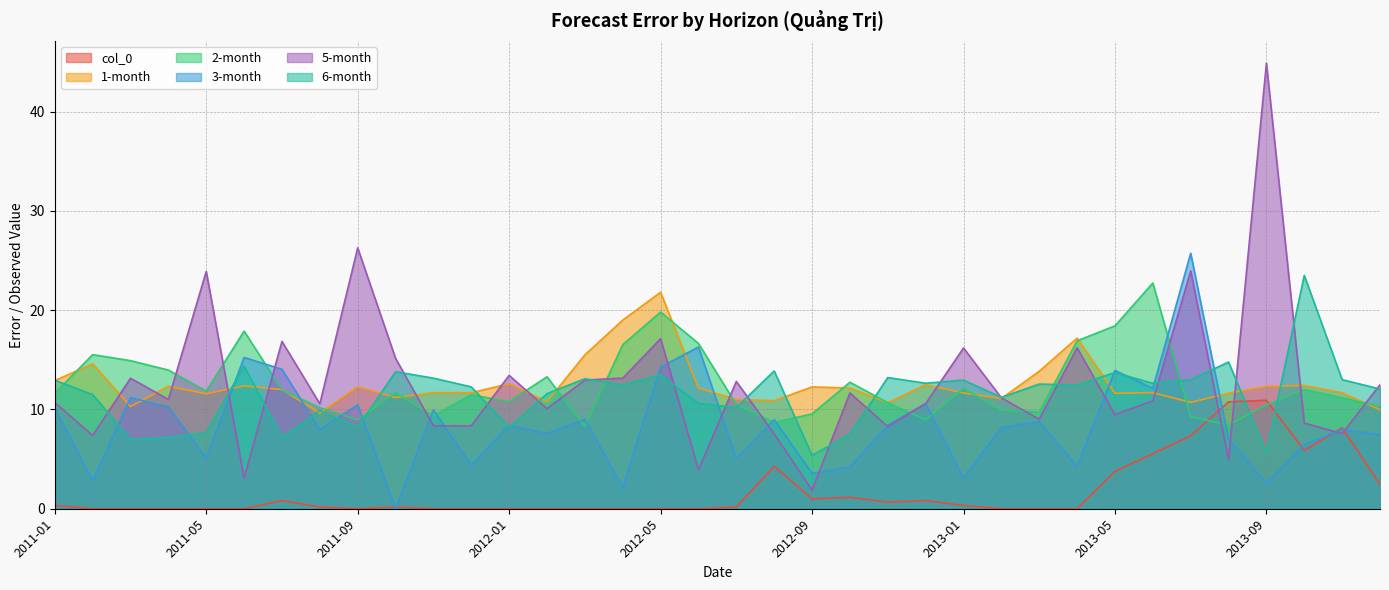

Reading left to right, list all the values displayed in this chart.

col_0: 2011-01=0.3	2011-02=0.0	2011-03=0.0	2011-04=0.0	2011-05=0.0	2011-06=0.0	2011-07=0.8	2011-08=0.2	2011-09=0.0	2011-10=0.2	2011-11=0.0	2011-12=0.0	2012-01=0.0	2012-02=0.0	2012-03=0.0	2012-04=0.0	2012-05=0.0	2012-06=0.0	2012-07=0.2	2012-08=4.3	2012-09=1.0	2012-10=1.2	2012-11=0.7	2012-12=0.8	2013-01=0.3	2013-02=0.0	2013-03=0.0	2013-04=0.0	2013-05=3.8	2013-06=5.5	2013-07=7.3	2013-08=10.8	2013-09=10.9	2013-10=5.9	2013-11=8.2	2013-12=2.4
1-month: 2011-01=12.9	2011-02=14.6	2011-03=10.3	2011-04=12.3	2011-05=11.6	2011-06=12.4	2011-07=12.0	2011-08=9.6	2011-09=12.3	2011-10=11.2	2011-11=11.7	2011-12=11.7	2012-01=12.6	2012-02=10.8	2012-03=15.5	2012-04=19.0	2012-05=21.8	2012-06=12.2	2012-07=11.0	2012-08=10.9	2012-09=12.3	2012-10=12.2	2012-11=10.7	2012-12=12.5	2013-01=11.7	2013-02=11.1	2013-03=13.9	2013-04=17.2	2013-05=11.6	2013-06=11.7	2013-07=10.7	2013-08=11.6	2013-09=12.3	2013-10=12.4	2013-11=11.7	2013-12=10.0
2-month: 2011-01=11.6	2011-02=15.5	2011-03=14.9	2011-04=14.0	2011-05=11.9	2011-06=17.9	2011-07=12.0	2011-08=10.2	2011-09=9.0	2011-10=11.7	2011-11=9.4	2011-12=11.5	2012-01=10.8	2012-02=13.3	2012-03=8.3	2012-04=16.5	2012-05=19.8	2012-06=16.6	2012-07=10.5	2012-08=8.7	2012-09=9.6	2012-10=12.7	2012-11=10.7	2012-12=9.0	2013-01=12.1	2013-02=9.9	2013-03=9.7	2013-04=16.9	2013-05=18.4	2013-06=22.7	2013-07=9.3	2013-08=8.4	2013-09=10.5	2013-10=12.0	2013-11=11.2	2013-12=10.3
3-month: 2011-01=10.1	2011-02=2.8	2011-03=11.2	2011-04=10.3	2011-05=5.1	2011-06=15.2	2011-07=14.0	2011-08=8.0	2011-09=10.5	2011-10=0.0	2011-11=10.0	2011-12=4.4	2012-01=8.4	2012-02=7.6	2012-03=9.0	2012-04=2.2	2012-05=14.3	2012-06=16.3	2012-07=5.1	2012-08=9.0	2012-09=3.6	2012-10=4.2	2012-11=8.4	2012-12=10.6	2013-01=3.1	2013-02=8.2	2013-03=8.8	2013-04=4.3	2013-05=13.9	2013-06=12.1	2013-07=25.7	2013-08=7.0	2013-09=2.6	2013-10=6.4	2013-11=8.0	2013-12=7.5
5-month: 2011-01=10.7	2011-02=7.4	2011-03=13.1	2011-04=11.0	2011-05=23.9	2011-06=3.1	2011-07=16.9	2011-08=10.6	2011-09=26.3	2011-10=15.2	2011-11=8.4	2011-12=8.4	2012-01=13.4	2012-02=10.1	2012-03=13.0	2012-04=13.2	2012-05=17.1	2012-06=3.9	2012-07=12.8	2012-08=7.5	2012-09=1.9	2012-10=11.7	2012-11=8.3	2012-12=10.6	2013-01=16.2	2013-02=11.2	2013-03=9.0	2013-04=16.2	2013-05=9.5	2013-06=10.9	2013-07=23.9	2013-08=5.0	2013-09=44.9	2013-10=8.6	2013-11=7.6	2013-12=12.5
6-month: 2011-01=12.9	2011-02=11.5	2011-03=7.0	2011-04=7.2	2011-05=7.7	2011-06=14.4	2011-07=7.2	2011-08=9.9	2011-09=8.2	2011-10=13.8	2011-11=13.2	2011-12=12.3	2012-01=8.2	2012-02=11.6	2012-03=13.1	2012-04=12.5	2012-05=13.5	2012-06=10.6	2012-07=10.2	2012-08=13.9	2012-09=5.4	2012-10=7.5	2012-11=13.2	2012-12=12.6	2013-01=13.0	2013-02=11.2	2013-03=12.6	2013-04=12.5	2013-05=13.7	2013-06=12.6	2013-07=13.0	2013-08=14.8	2013-09=5.7	2013-10=23.5	2013-11=13.0	2013-12=12.1